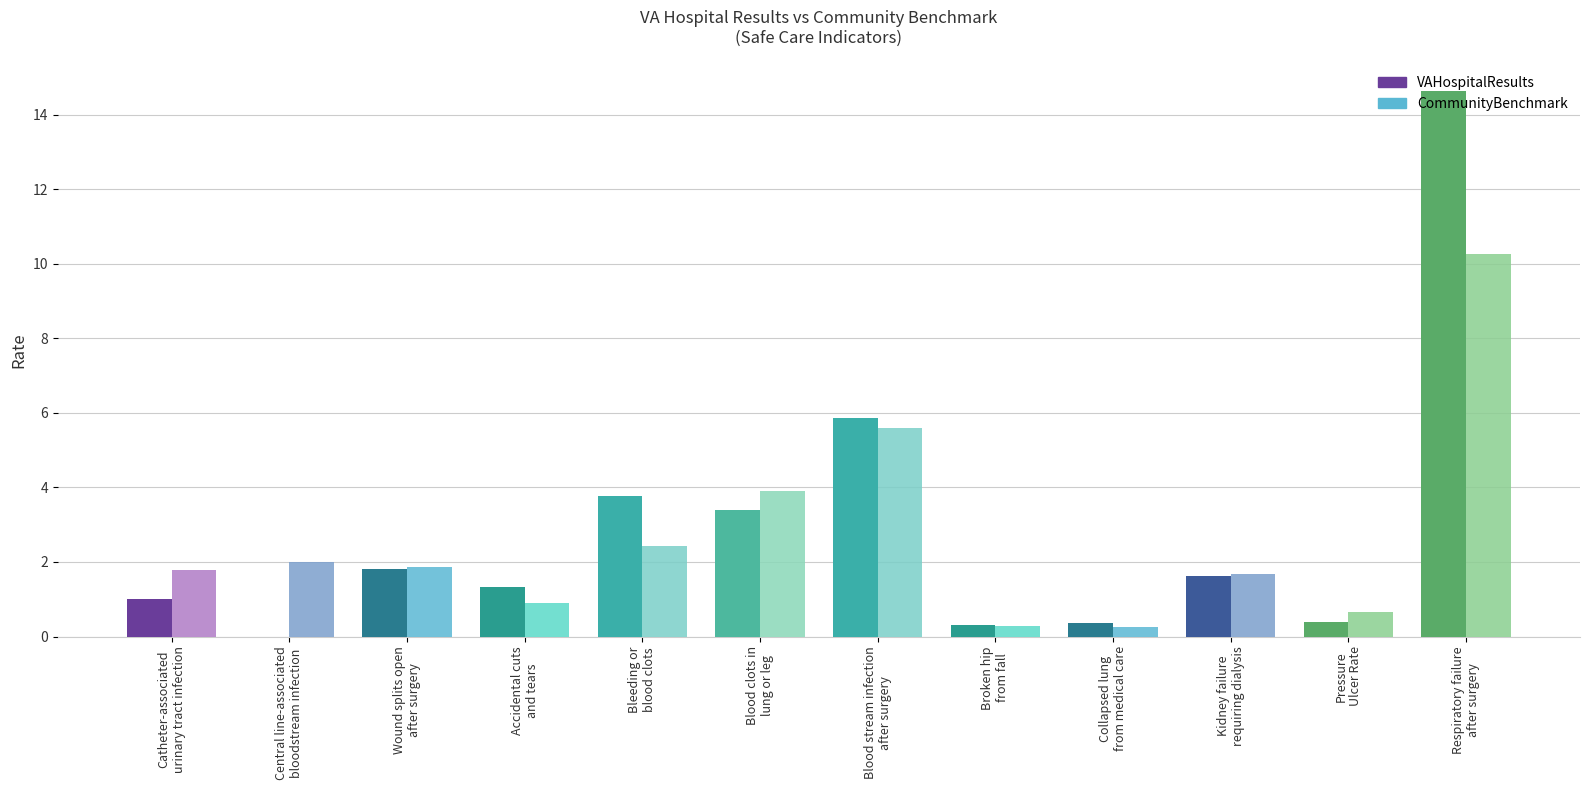

What is the highest value of the CommunityBenchmark series?

10.3